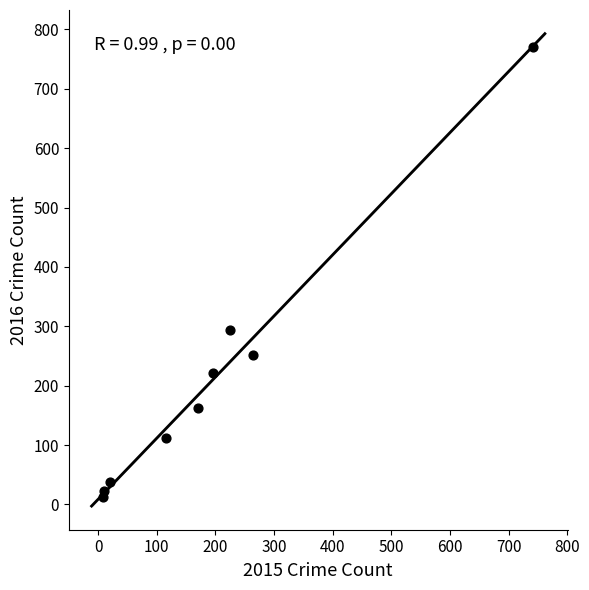

What is the range of X values (max minus min)?

733